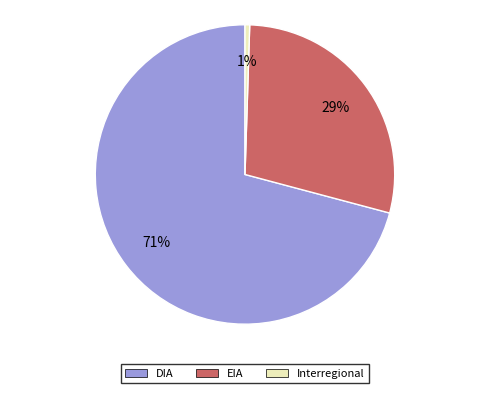

To the nearest percent, what portion does EIA represent?

29%